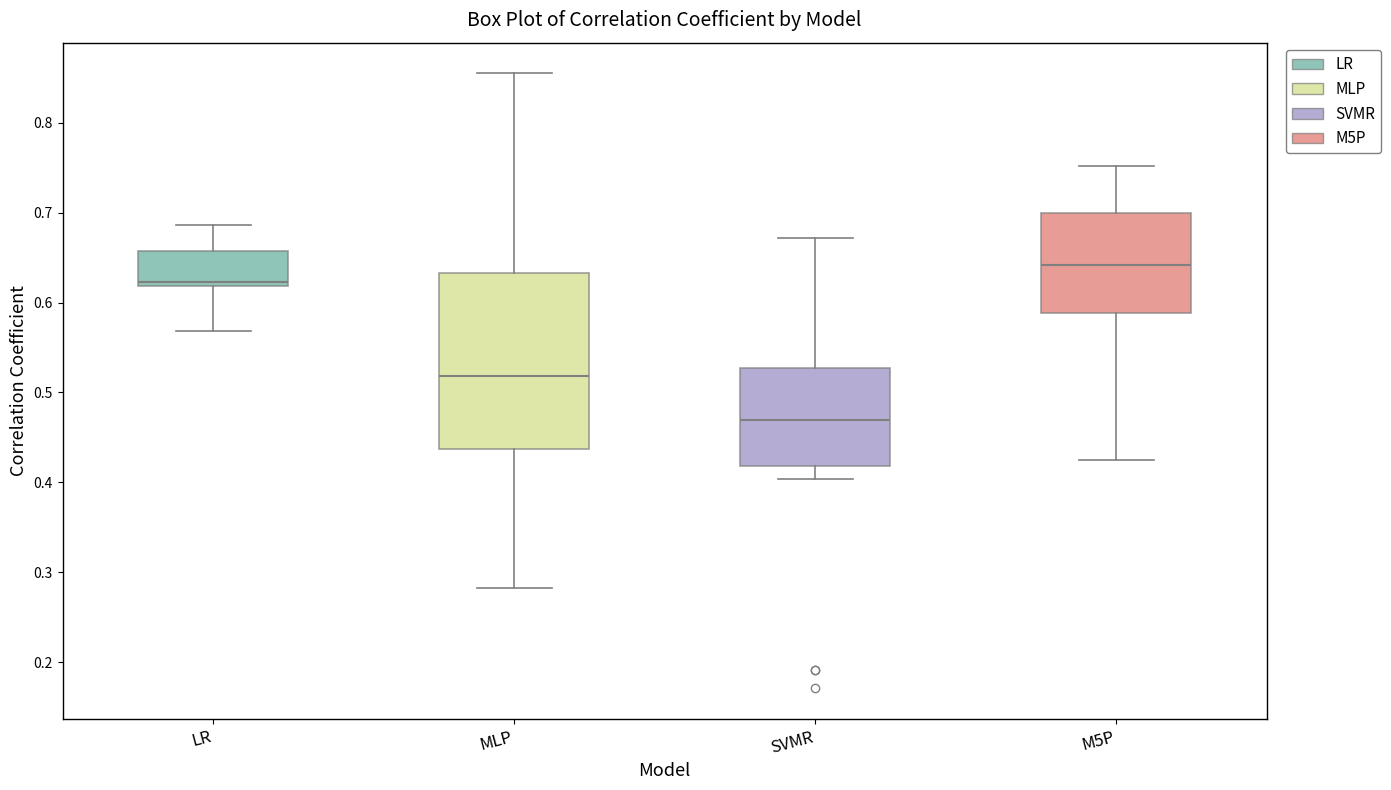

Where does the lower whisker of the box for M5P end on the y-axis? The values are not printed on the chart, so give them approximately, as read against the axis.

0.43